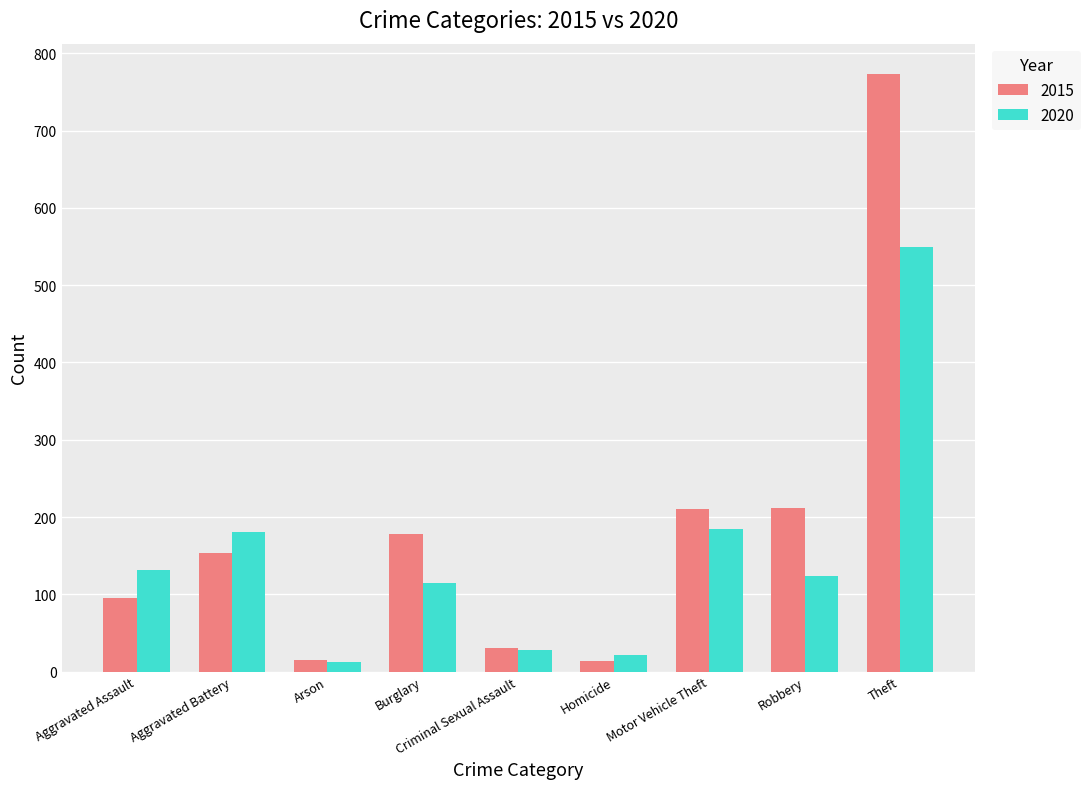

How many series are shown in this chart?

2